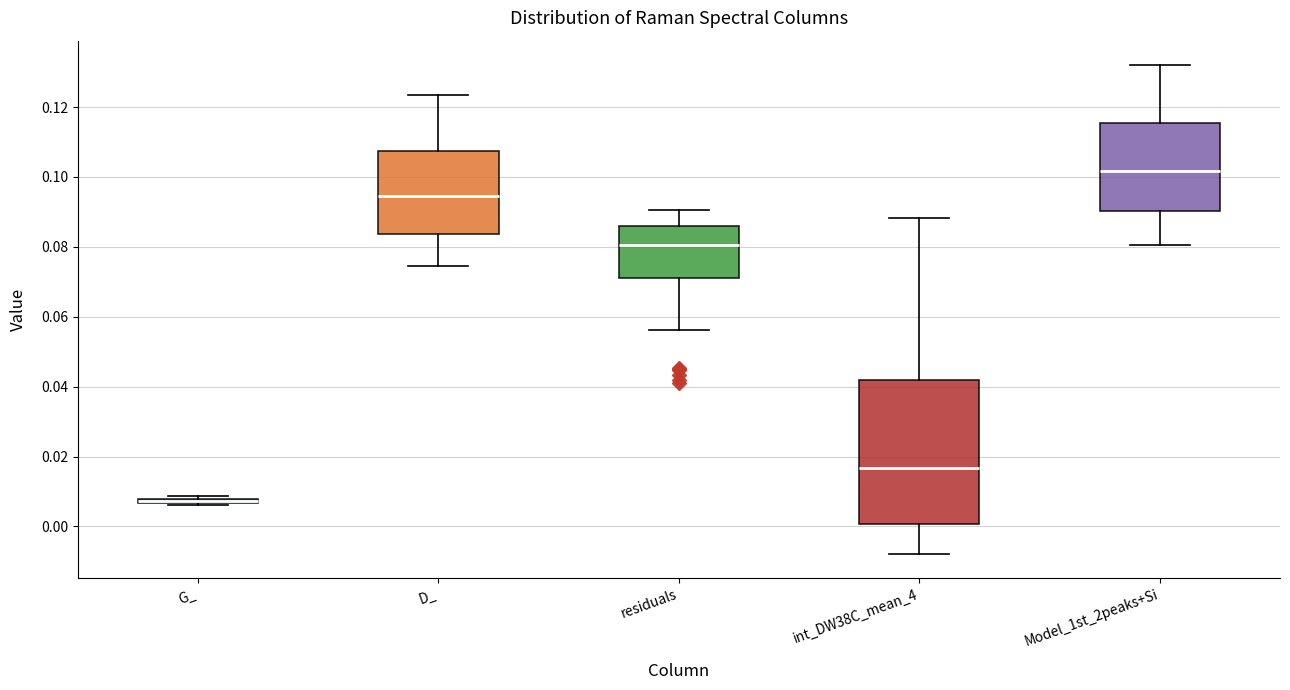

Where is the upper edge of the box for Model_1st_2peaks+Si on the y-axis? The values are not printed on the chart, so give them approximately, as read against the axis.

0.116